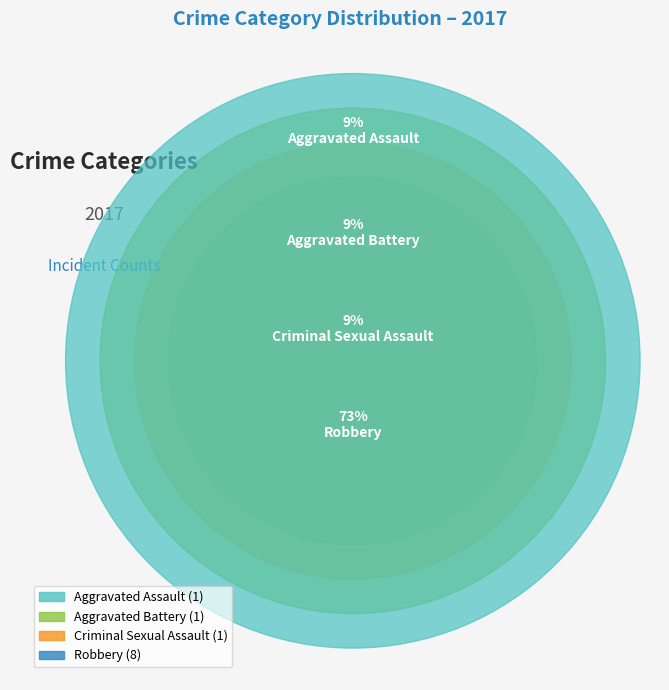

Combined, what portion of the pie is Aggravated Assault and Robbery?

81.8%